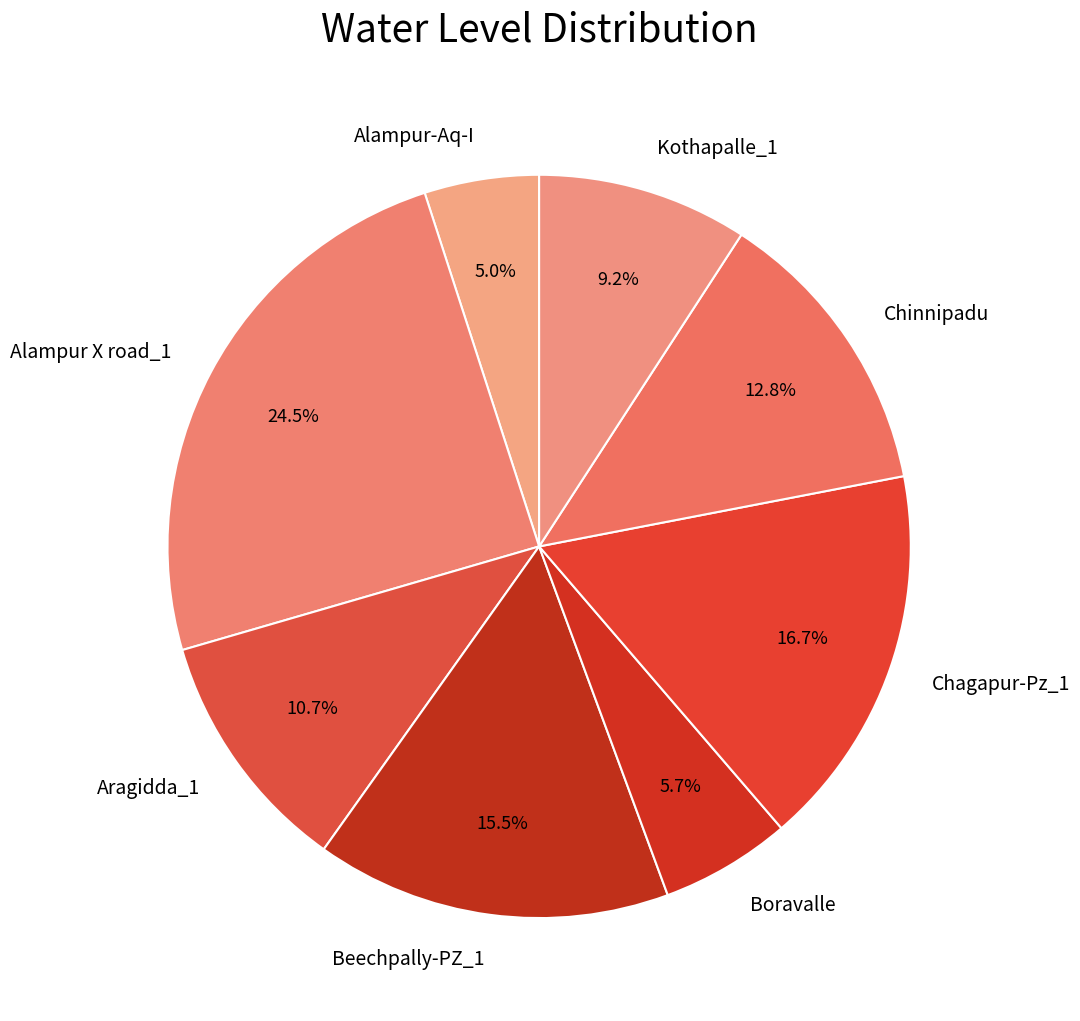

True or false: Alampur-Aq-I accounts for 5% of the total.

True